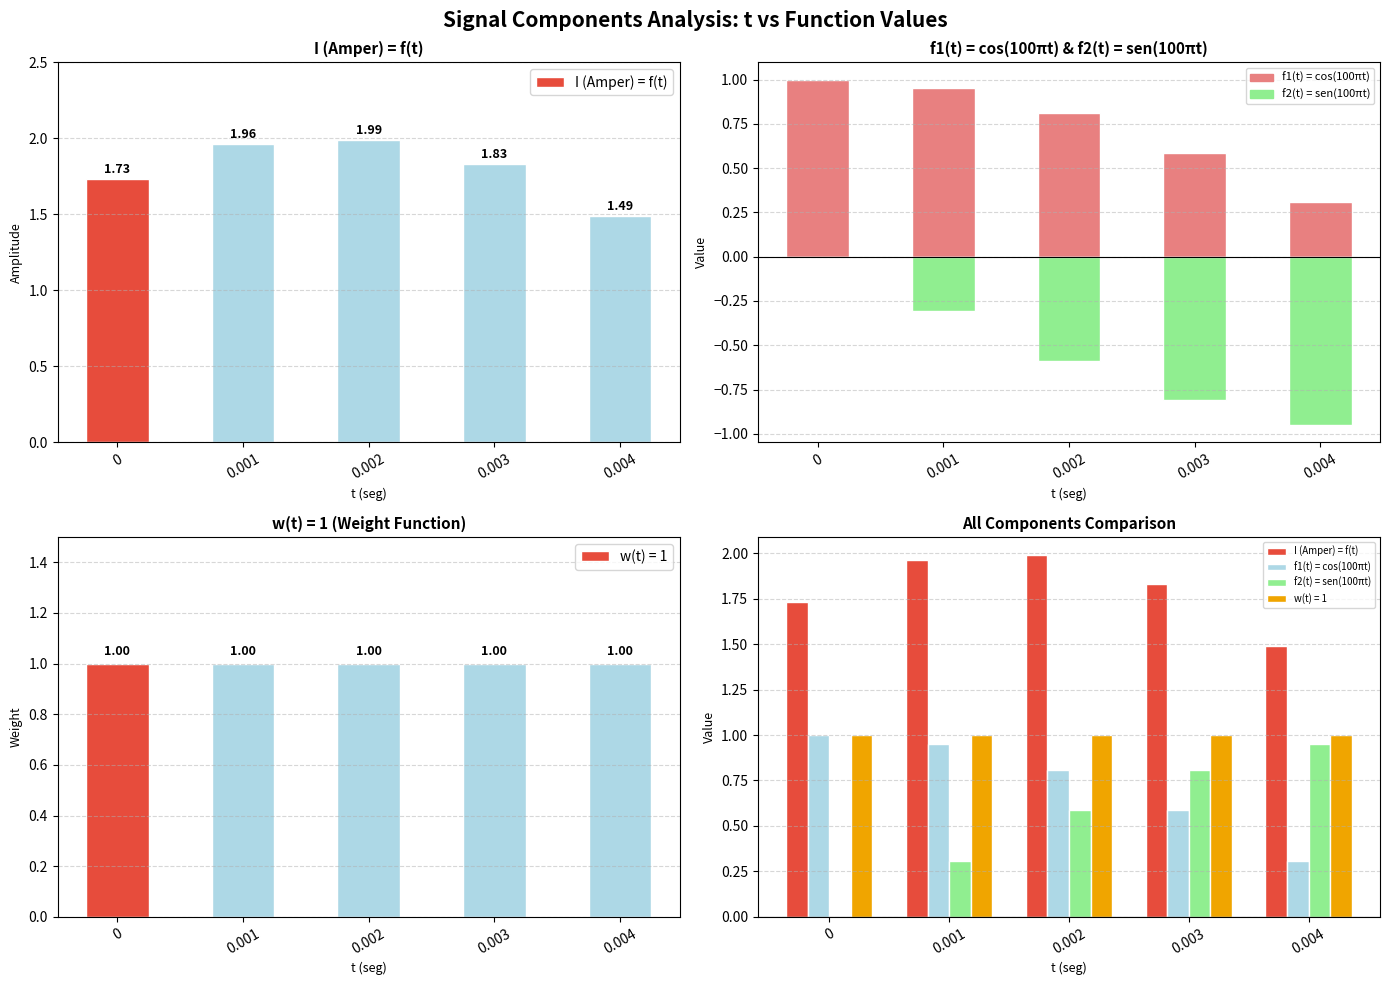

What value does the I (Amper) = f(t) series have at 0.002?

2.0